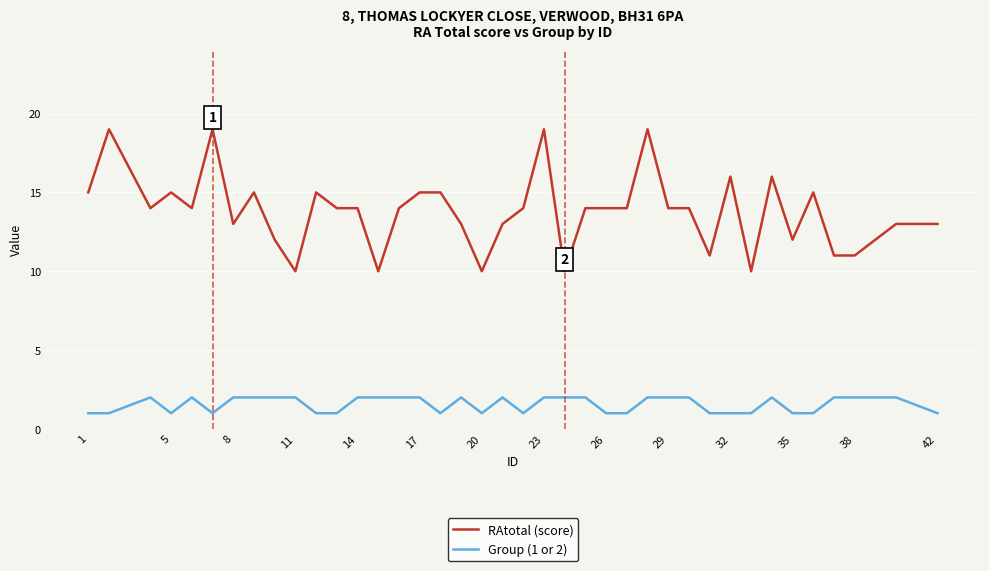

True or false: Group (1 or 2) has more than 2 interior local peaks.

True